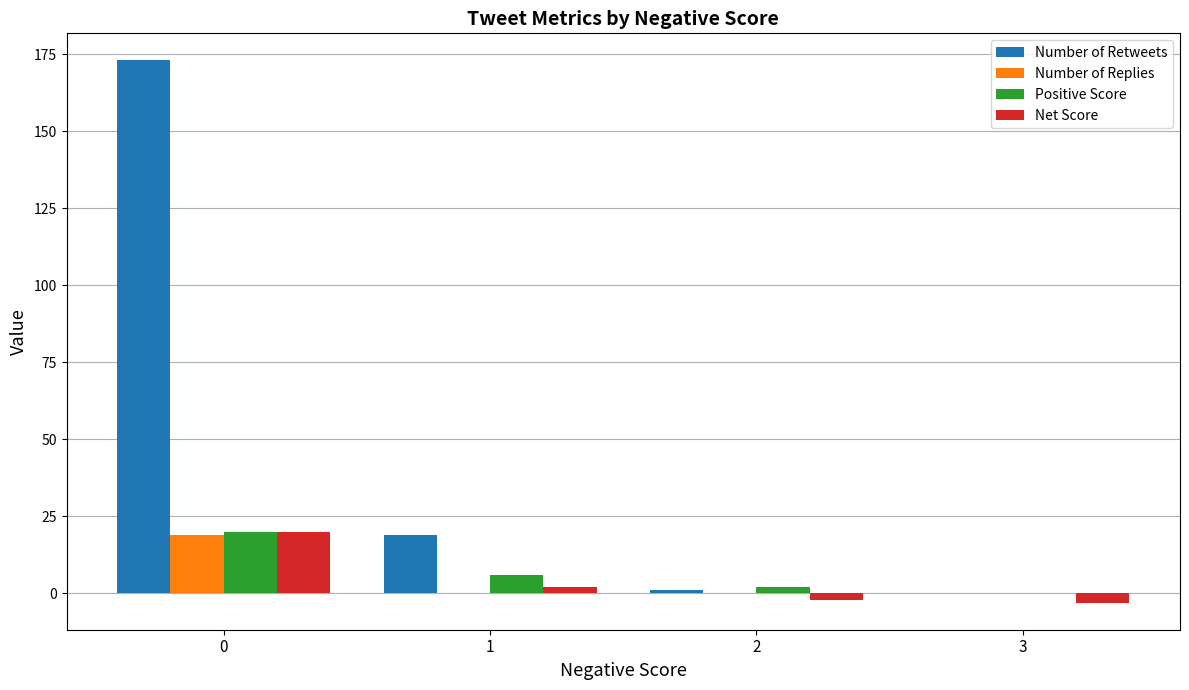

Which series has the largest total across all categories?

Number of Retweets